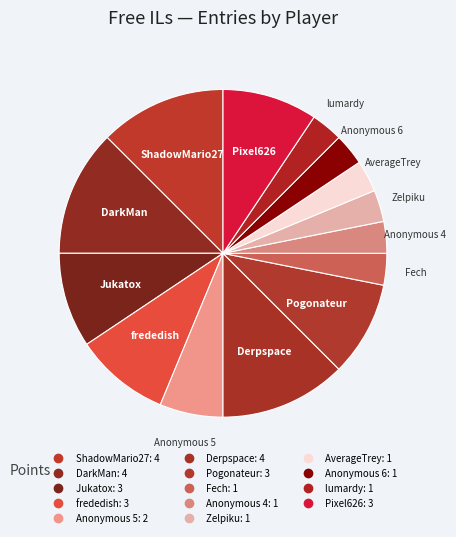

What percentage do Anonymous 5 and frededish together represent?

15.6%